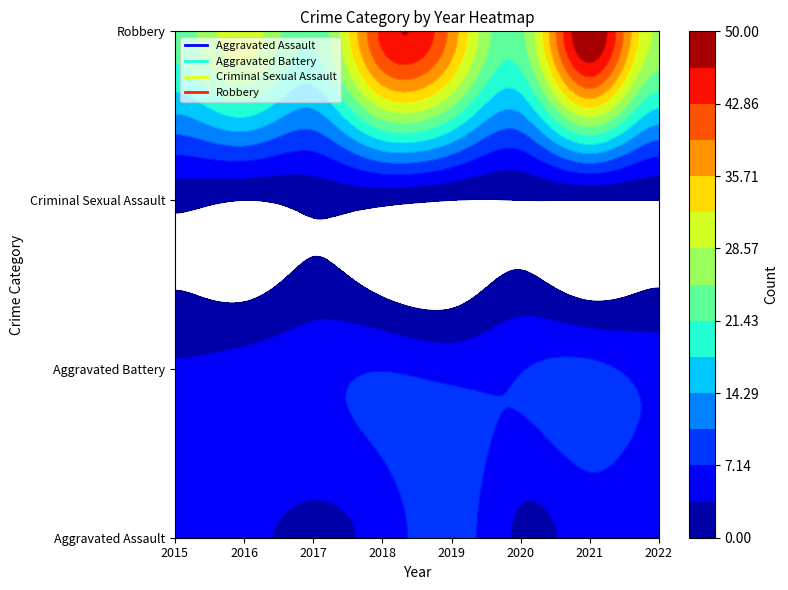

What is the average value of the Aggravated Assault series?

5